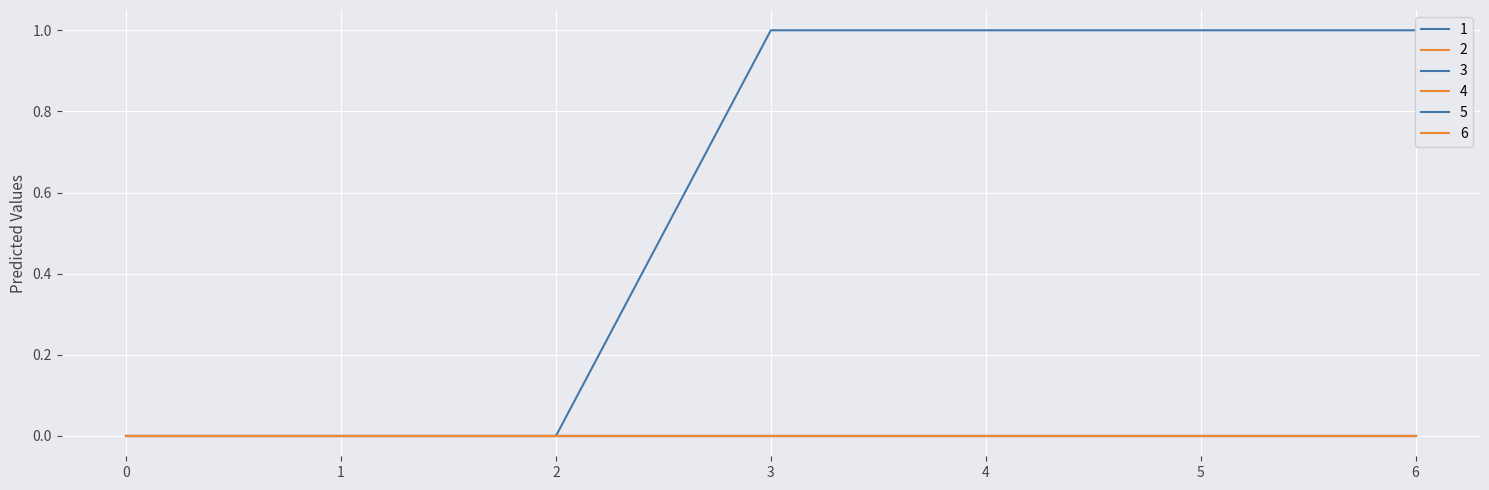

True or false: 4 and 5 intersect in this chart.

False